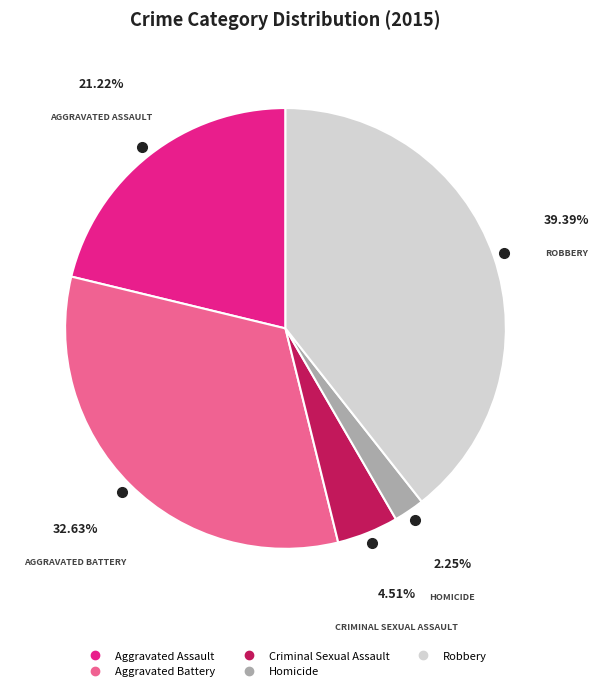

Count the number of slices in the pie.

5